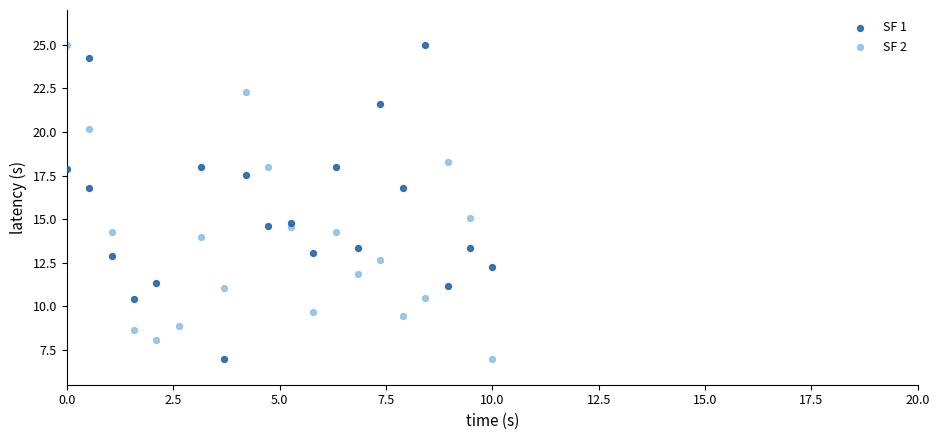

What are all the series names shown in the legend?

SF 1, SF 2